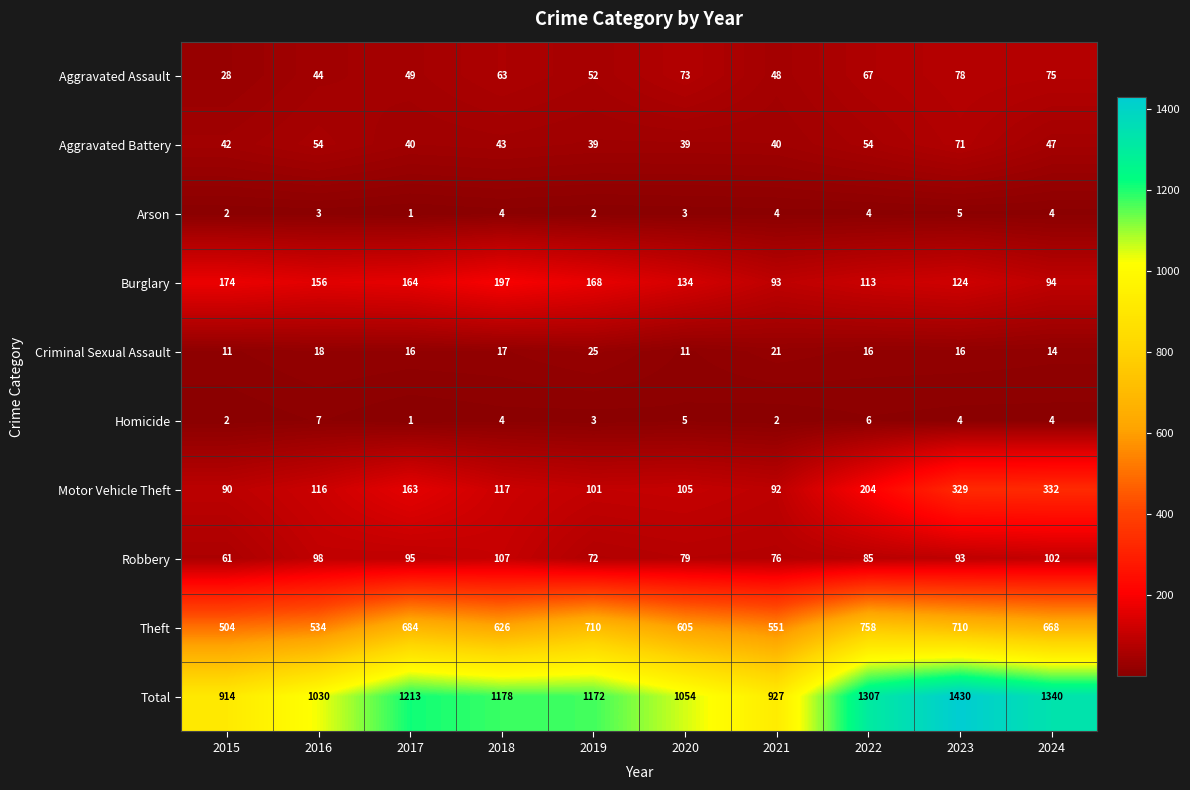

Rank the series by their maximum value, from highest to lowest.

Total, Theft, Motor Vehicle Theft, Burglary, Robbery, Aggravated Assault, Aggravated Battery, Criminal Sexual Assault, Homicide, Arson